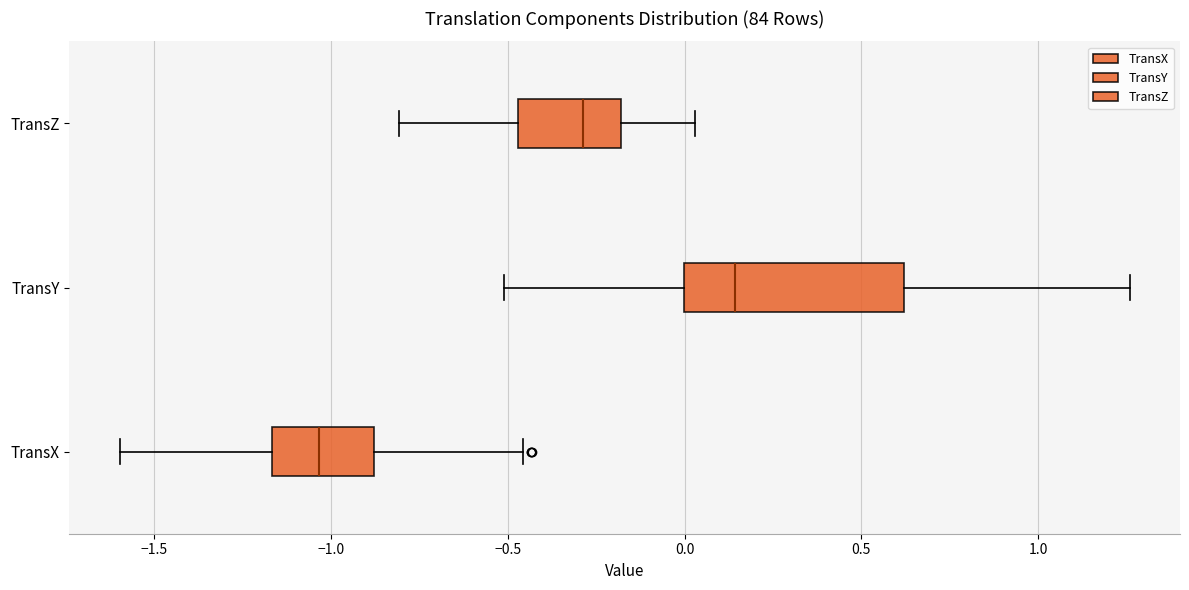

Reading bottom to top, read every box against the x-axis: the position of its median line, the range the box covers, and the ends of its whiskers. The values are not printed on the chart, so give them approximately, as read against the axis.

TransX: median -1.05, box -1.15 to -0.90, whiskers -1.60 to -0.45
TransY: median 0.15, box 0.00 to 0.60, whiskers -0.50 to 1.25
TransZ: median -0.30, box -0.45 to -0.20, whiskers -0.80 to 0.05